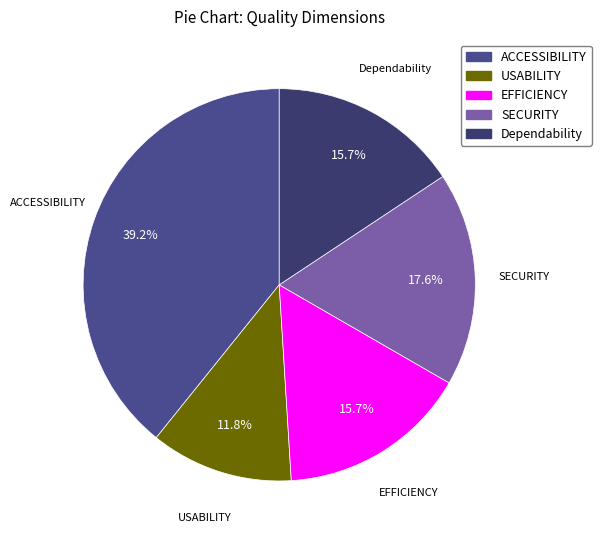

Which has a higher value, Dependability or SECURITY?

SECURITY